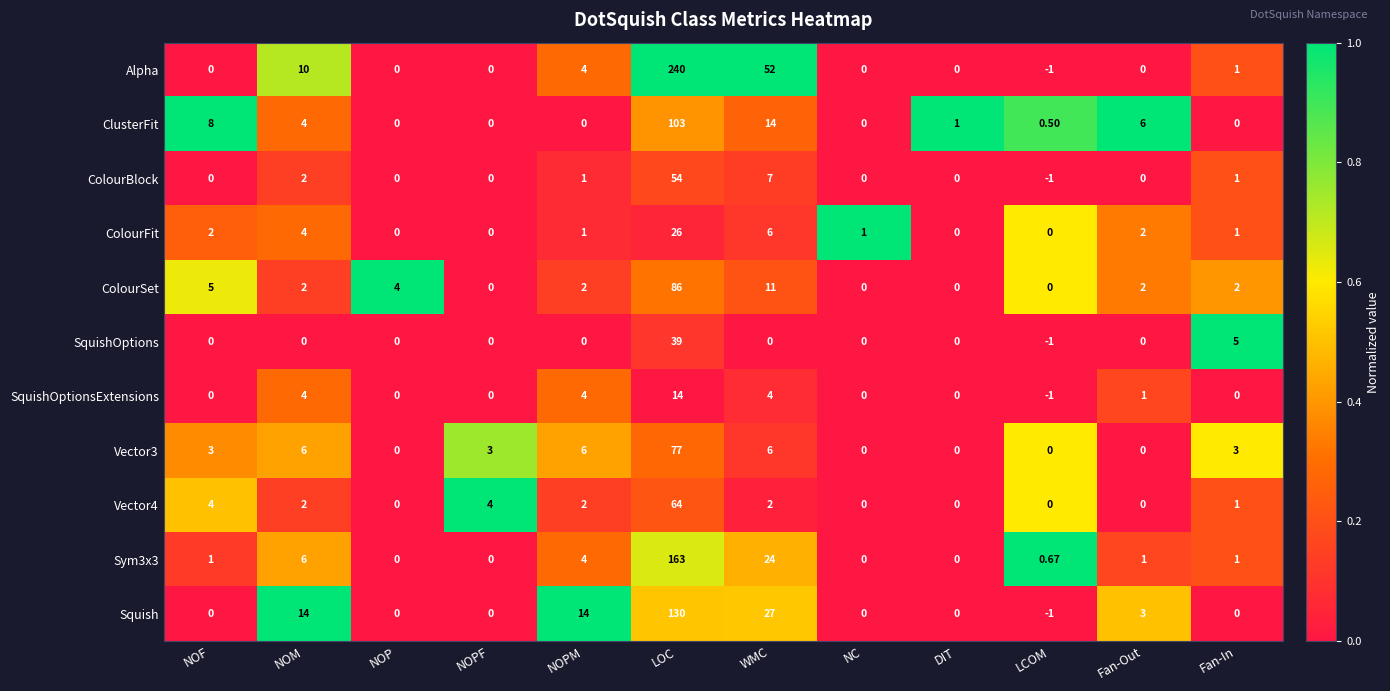

At which label does Squish reach its peak?

LOC